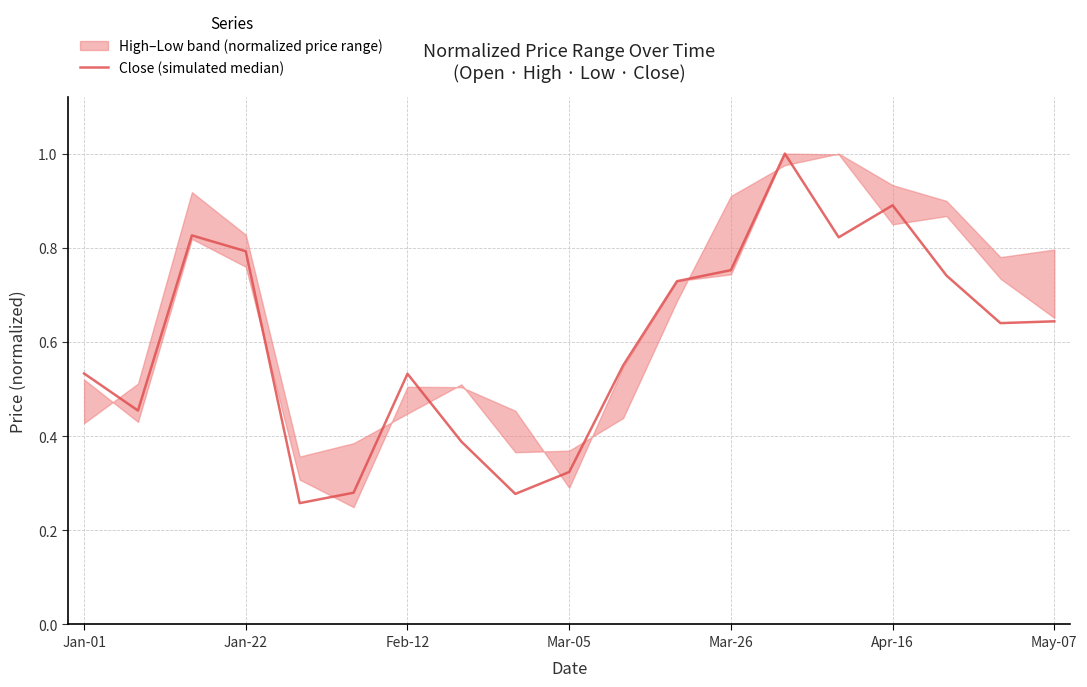

How many points are higher than both their immediate neighbors (excluding endpoints)?

4